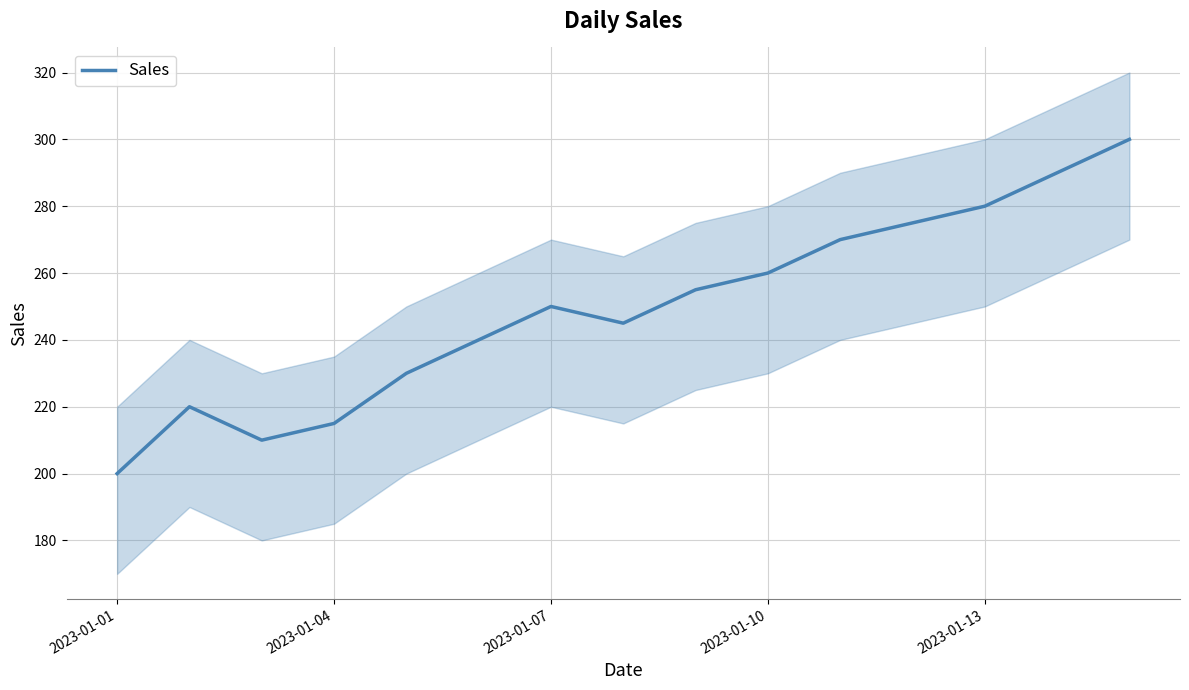

Which category has the lowest value in the Sales series?

2023-01-01